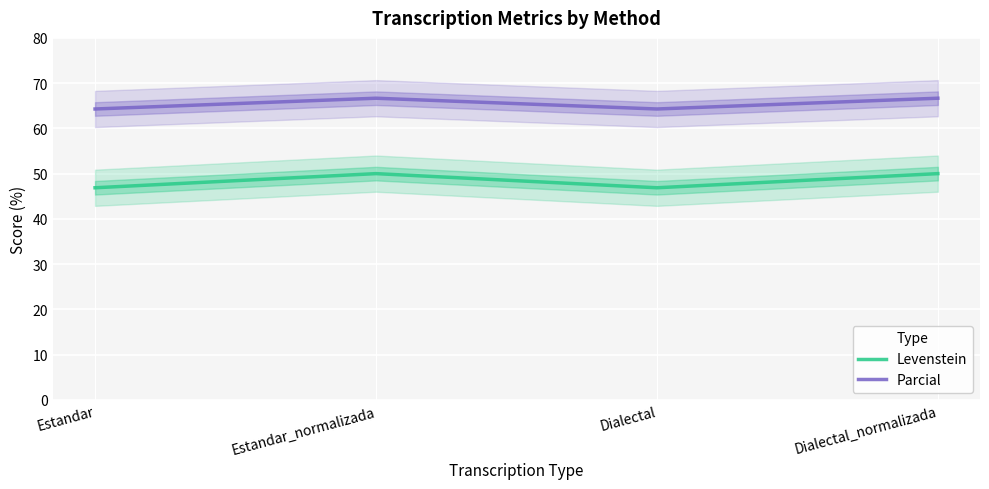

Reading left to right, what are all the values shown in this chart?

Levenstein: Estandar=46.9	Estandar_normalizada=50.0	Dialectal=46.9	Dialectal_normalizada=50.0
Parcial: Estandar=64.3	Estandar_normalizada=66.7	Dialectal=64.3	Dialectal_normalizada=66.7